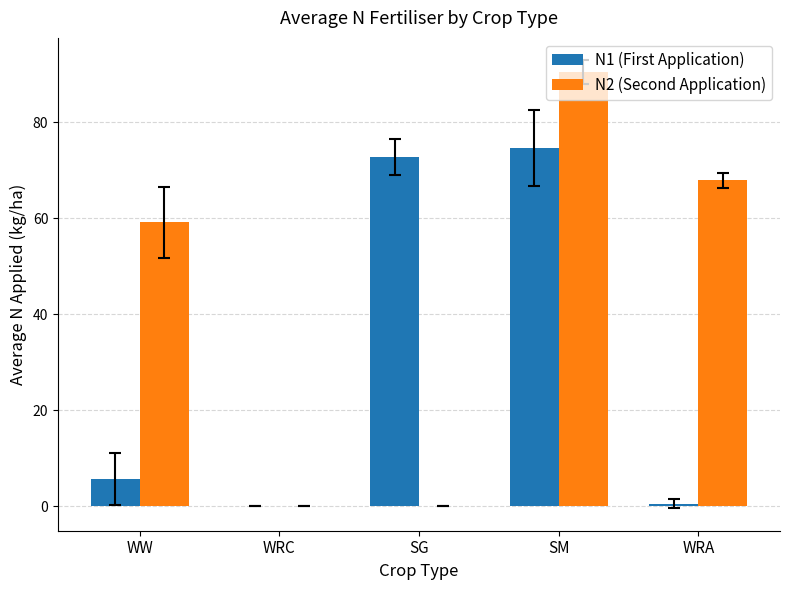

What is the total value across all series at SM?

165.0